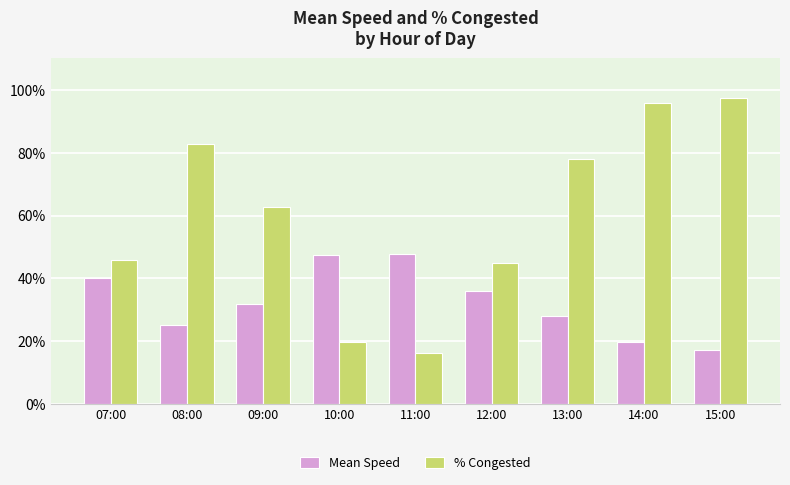

True or false: % Congested has a value of 168.4 at 15:00.

False